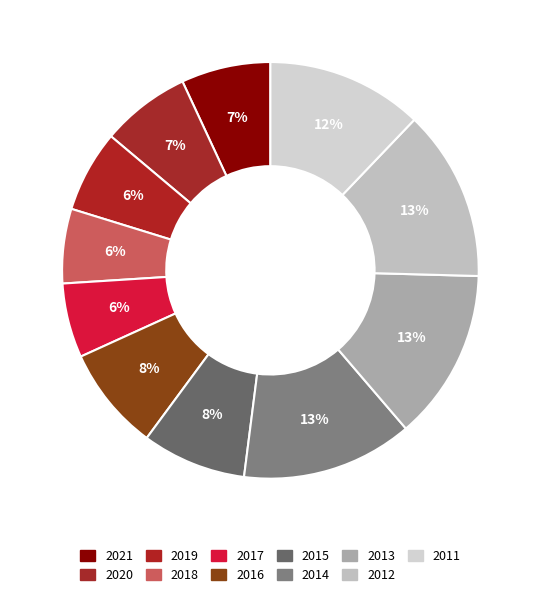

Count the number of slices in the pie.

11